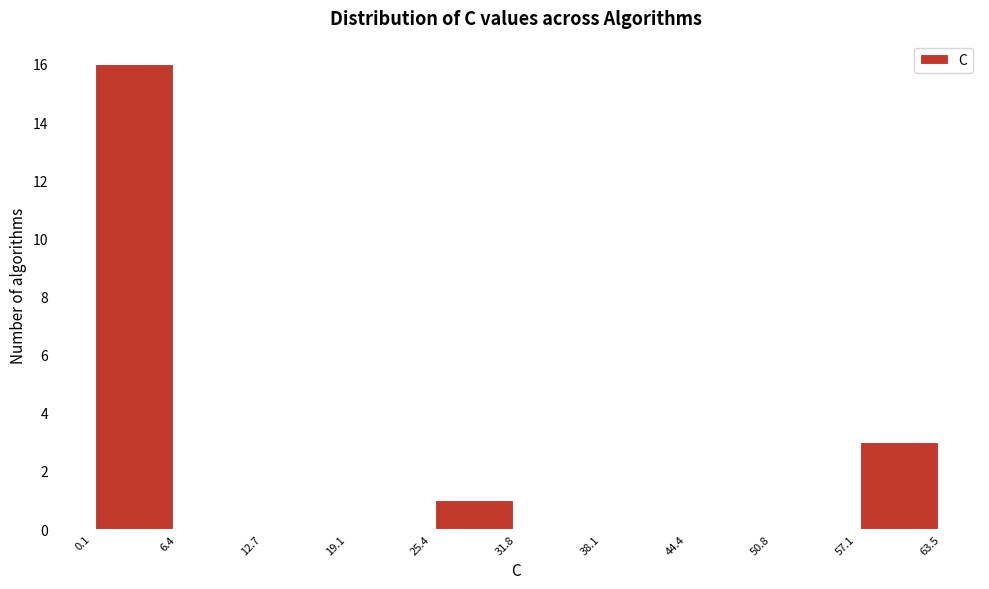

Reading left to right, list every bar in this chart as the range it spans on the x-axis followed by its height. The values are not printed on the chart, so give them approximately, as read against the axis.

0.1 to 6.4: 16
6.4 to 12.7: 0
12.7 to 19.1: 0
19.1 to 25.4: 0
25.4 to 31.8: 1
31.8 to 38.1: 0
38.1 to 44.4: 0
44.4 to 50.8: 0
50.8 to 57.1: 0
57.1 to 63.5: 3